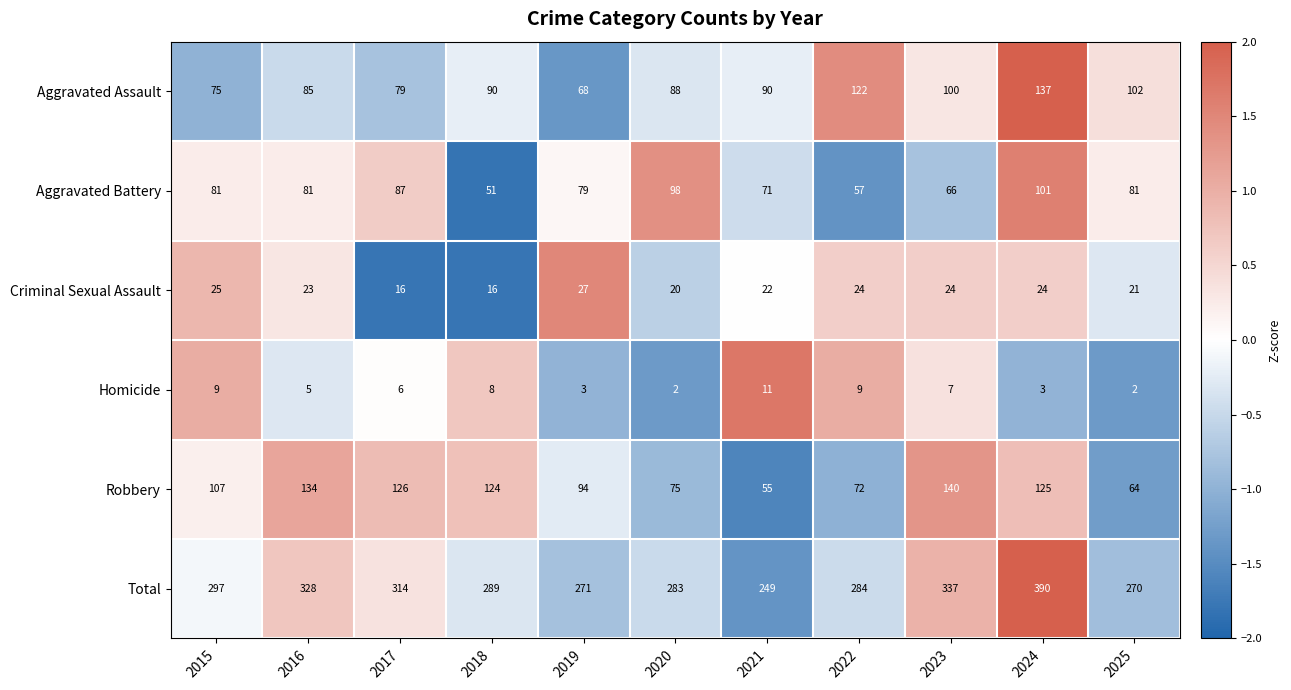

At which label does Criminal Sexual Assault first exceed 23?

2015